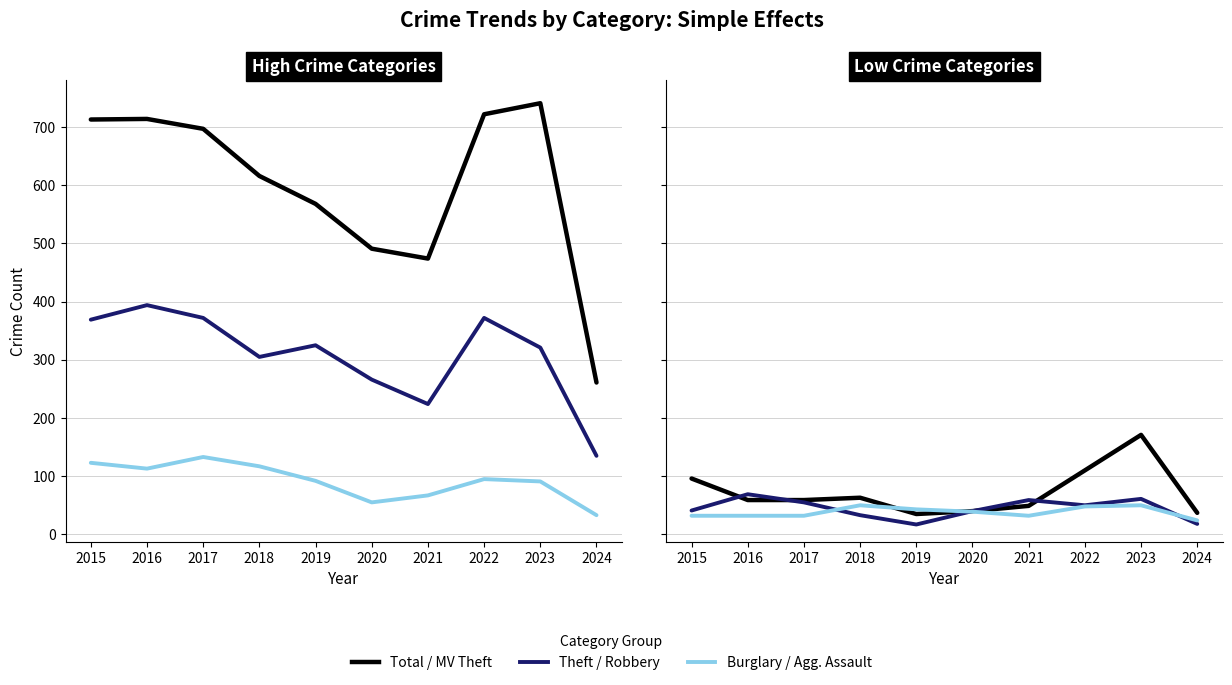

What is the highest value of the Aggravated Assault series?

50